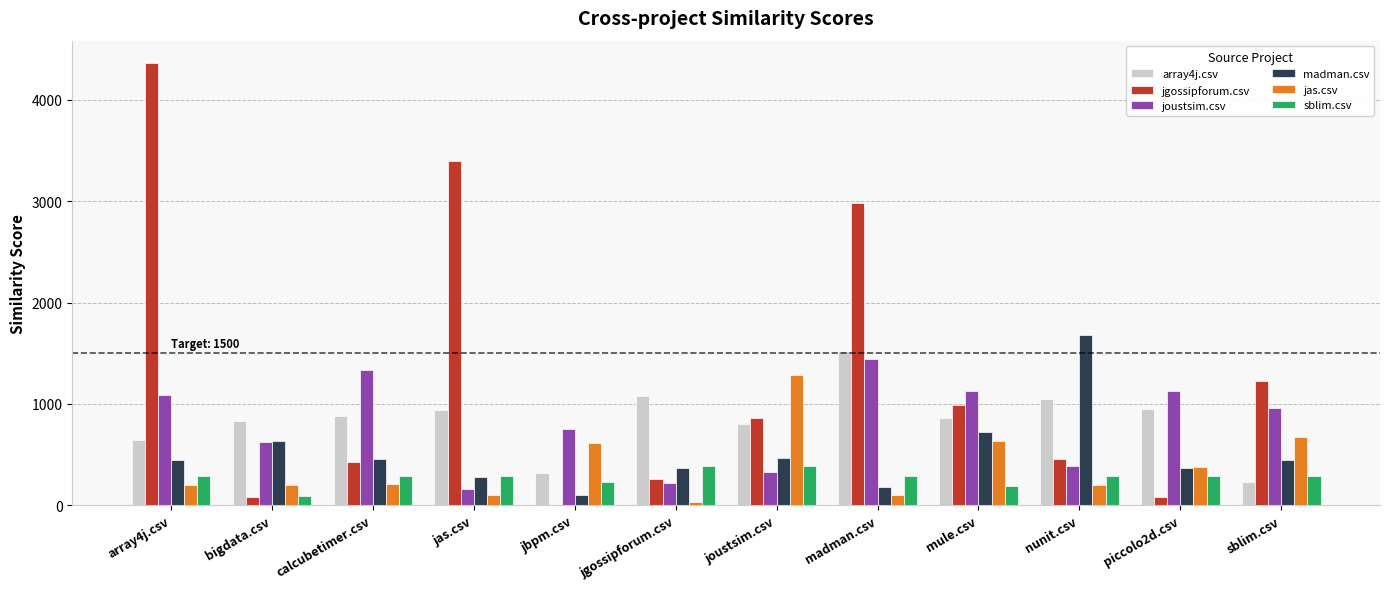

What is the sum of all jas.csv values?

4616.5